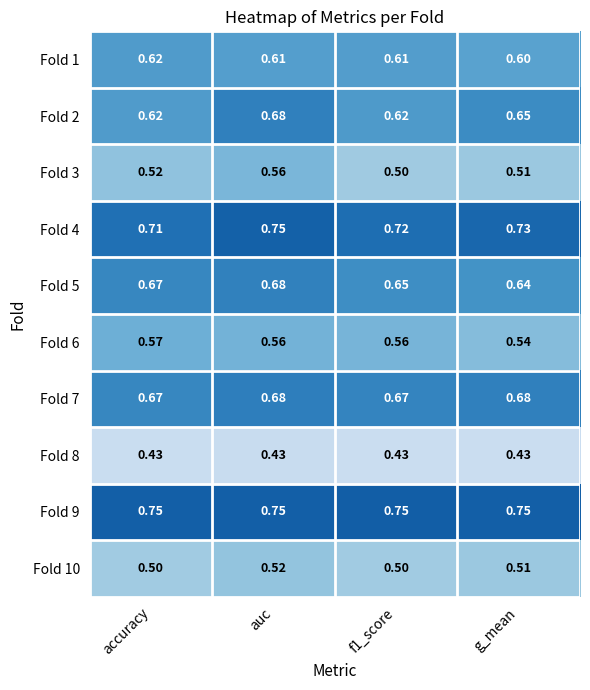

Between auc and g_mean, which series saw the biggest shift?

Fold 3